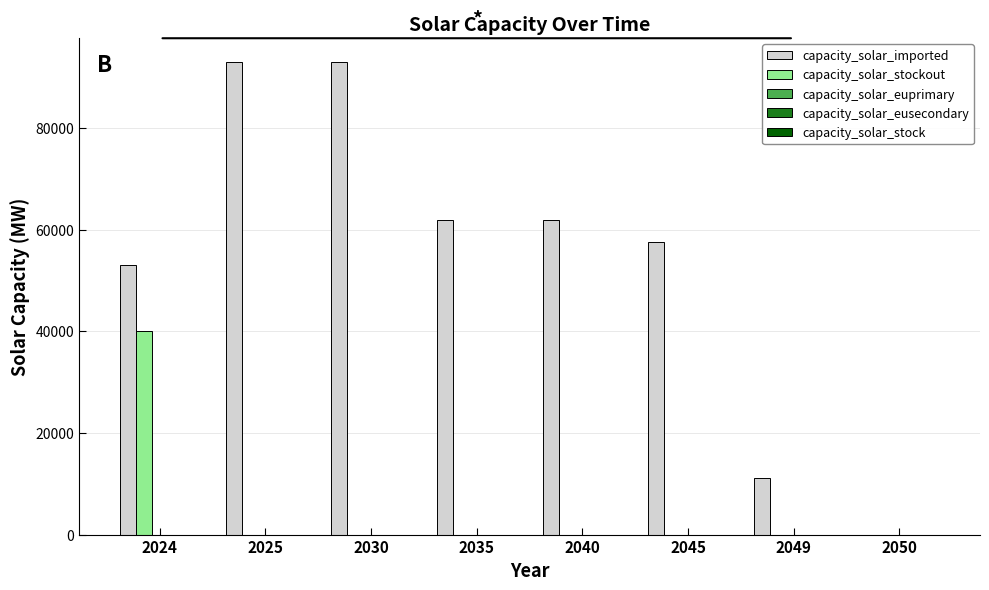

Does the chart contain stacked bars?

No